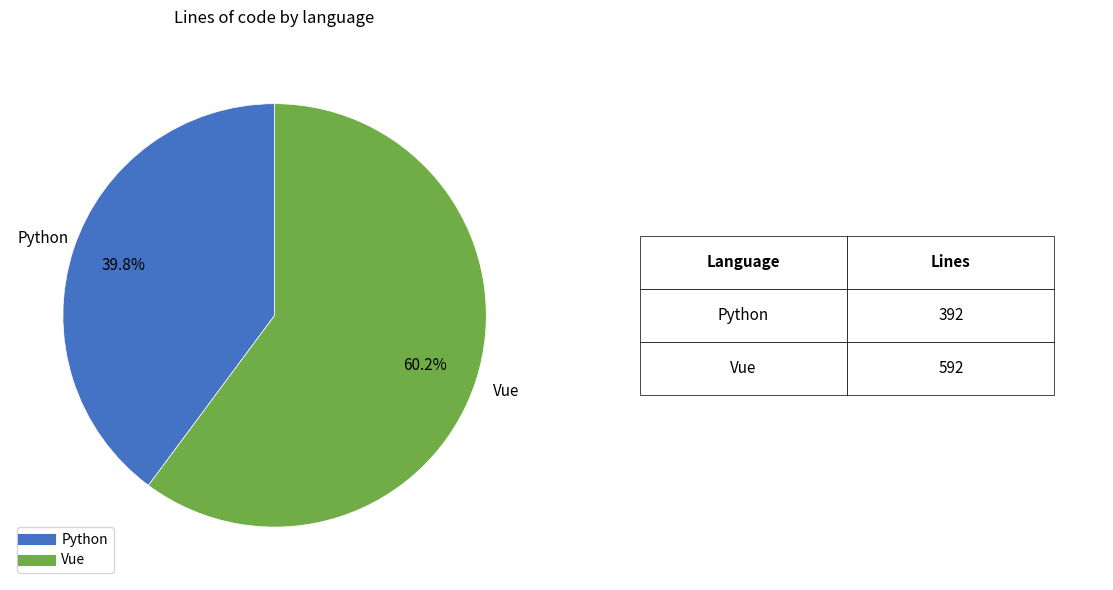

To the nearest percent, what is the difference between the largest and smallest slice percentages?

20%